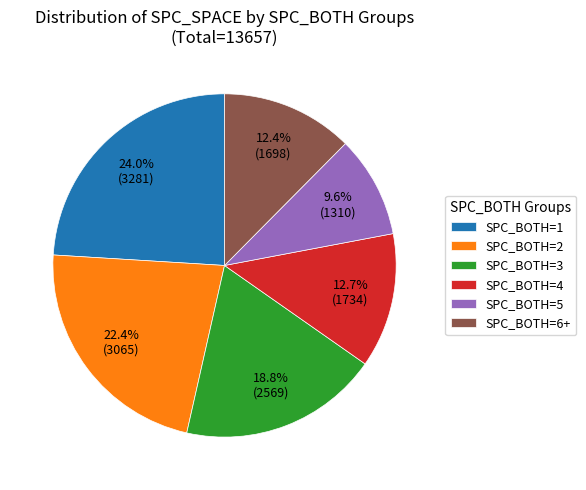

Which slice is the smallest?

SPC_BOTH=5